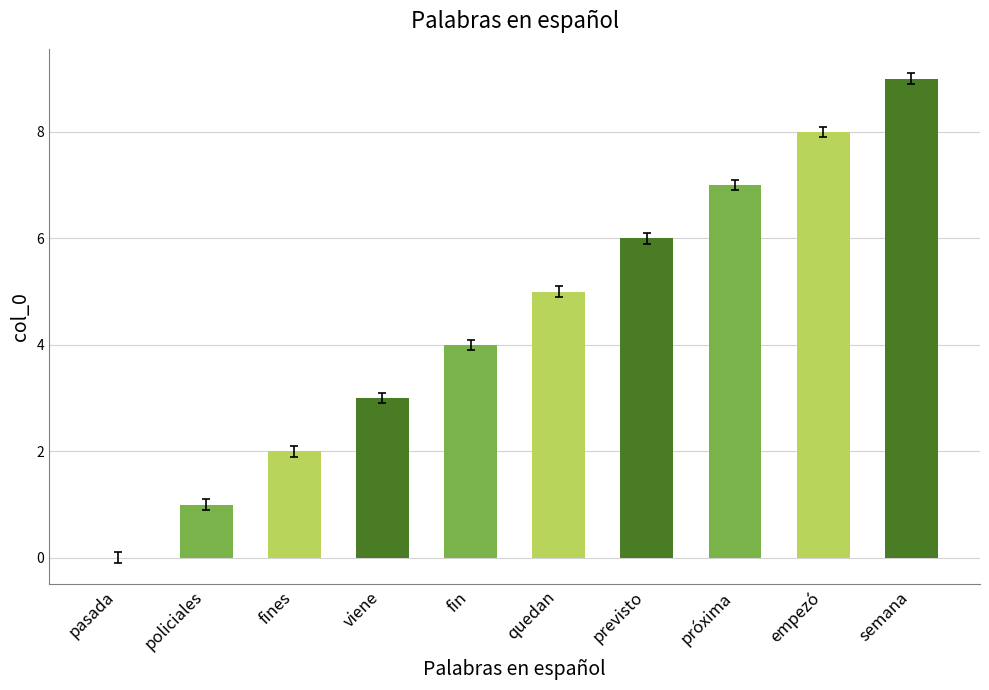

The value at fin is 4. True or false?

True